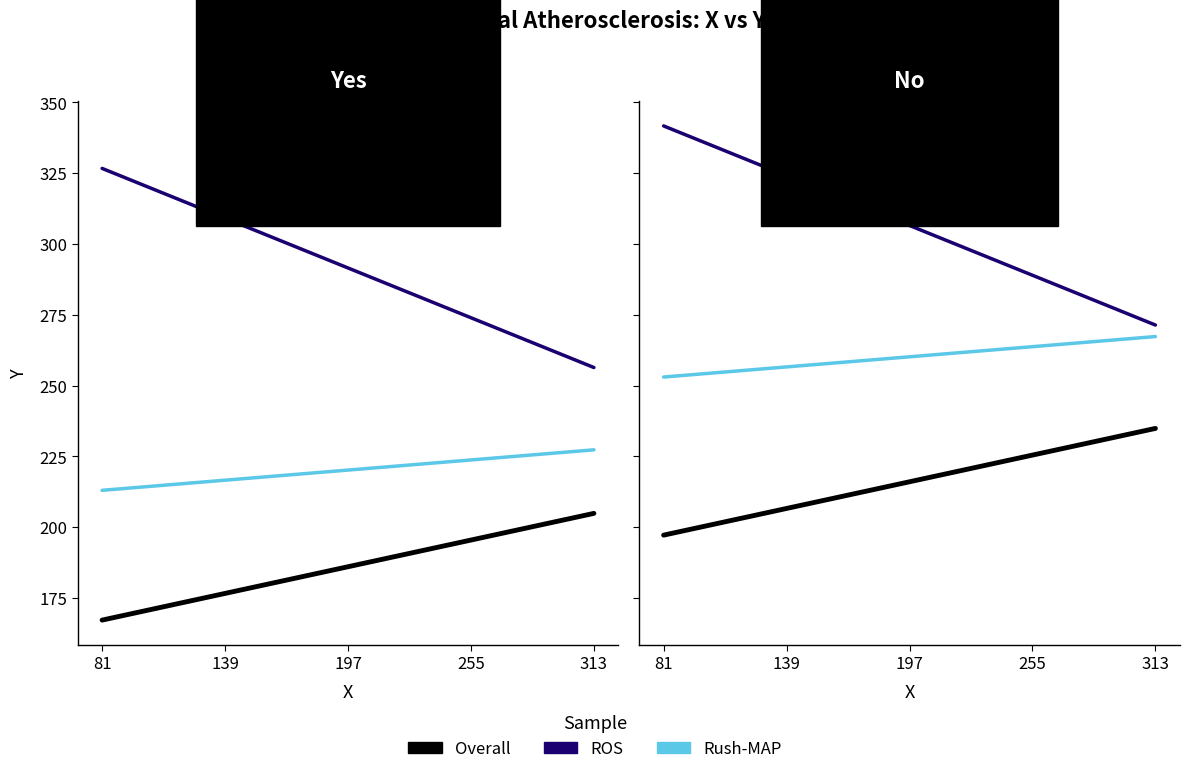

Count the number of data series in this chart.

3